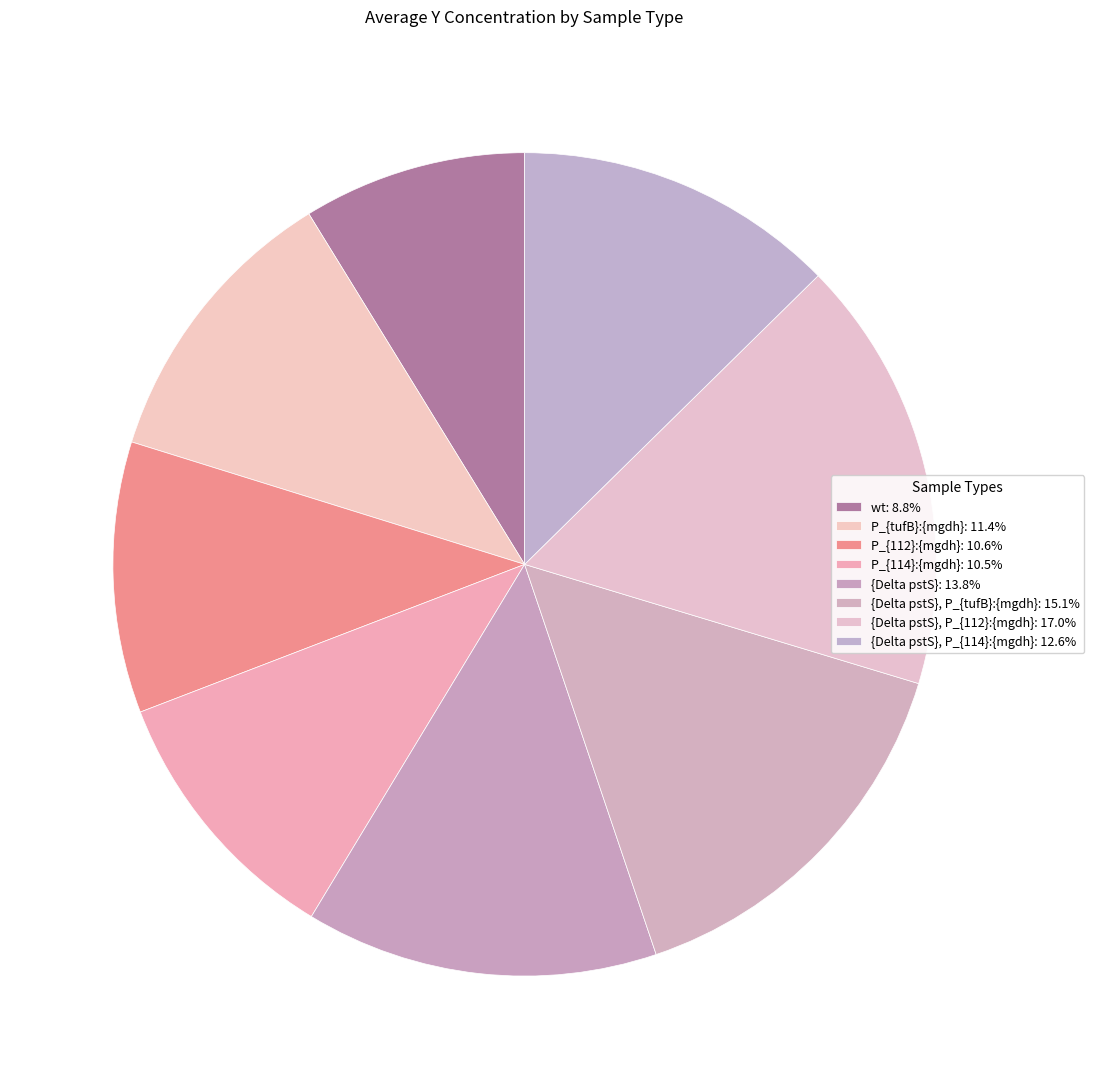

Is there a majority slice in this chart?

No